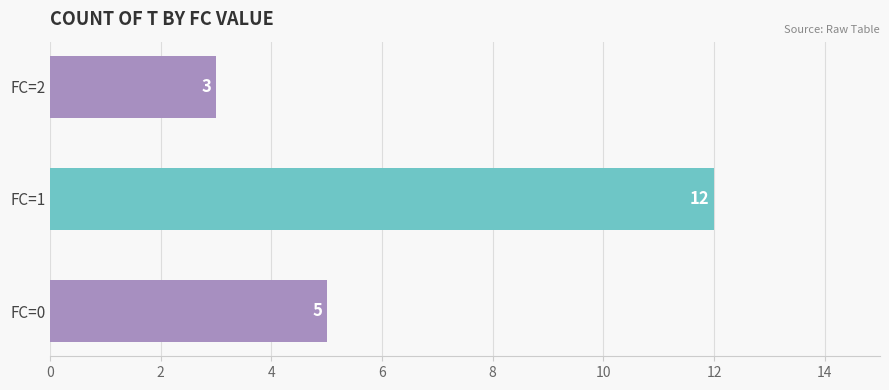

Does the chart contain stacked bars?

No